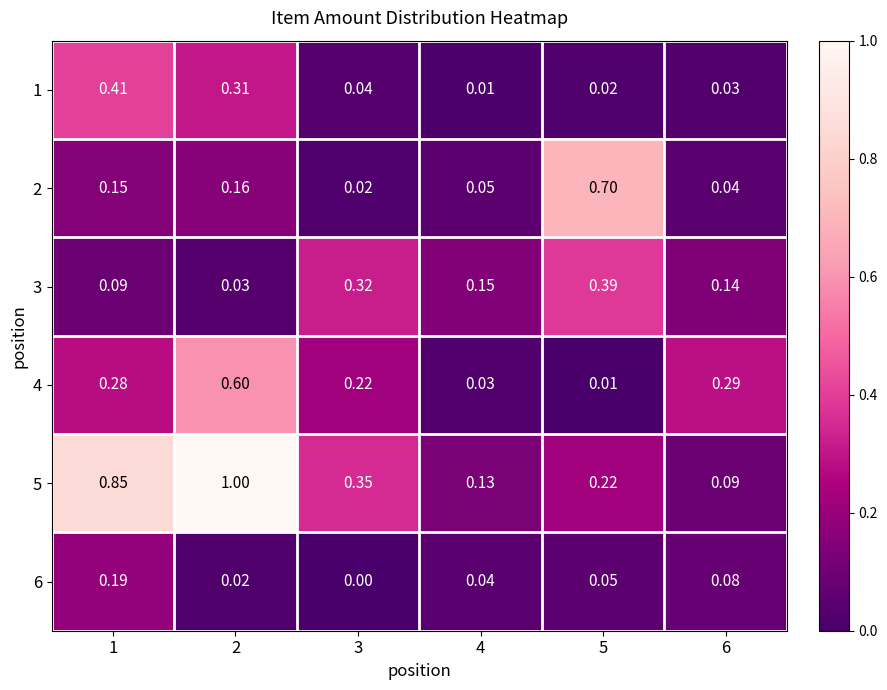

List the series in order of their peak value, lowest first.

6, 3, 1, 4, 2, 5